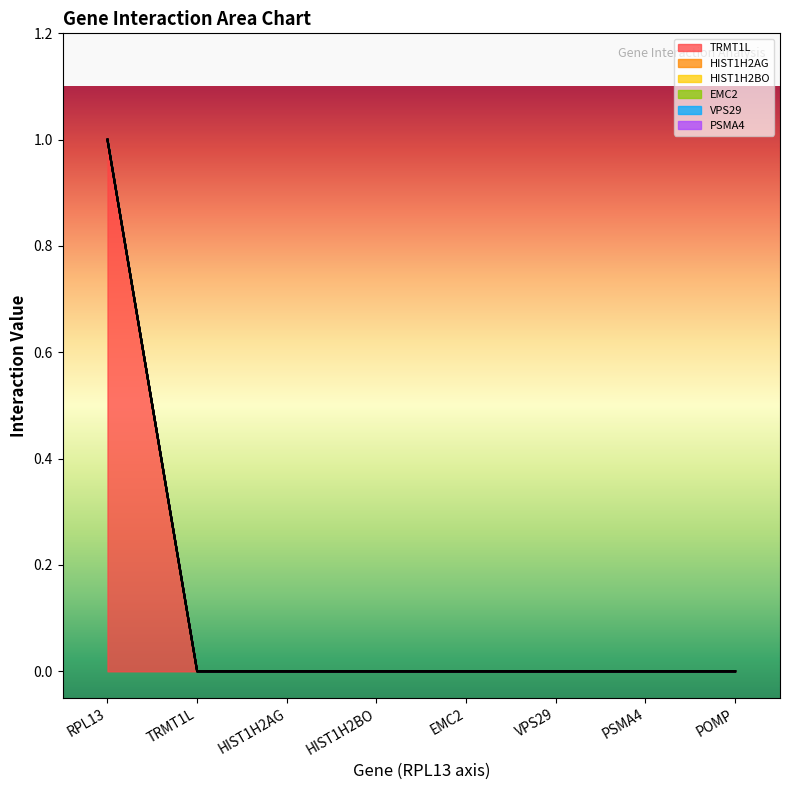

At how many categories does at least one series exceed 0?

1